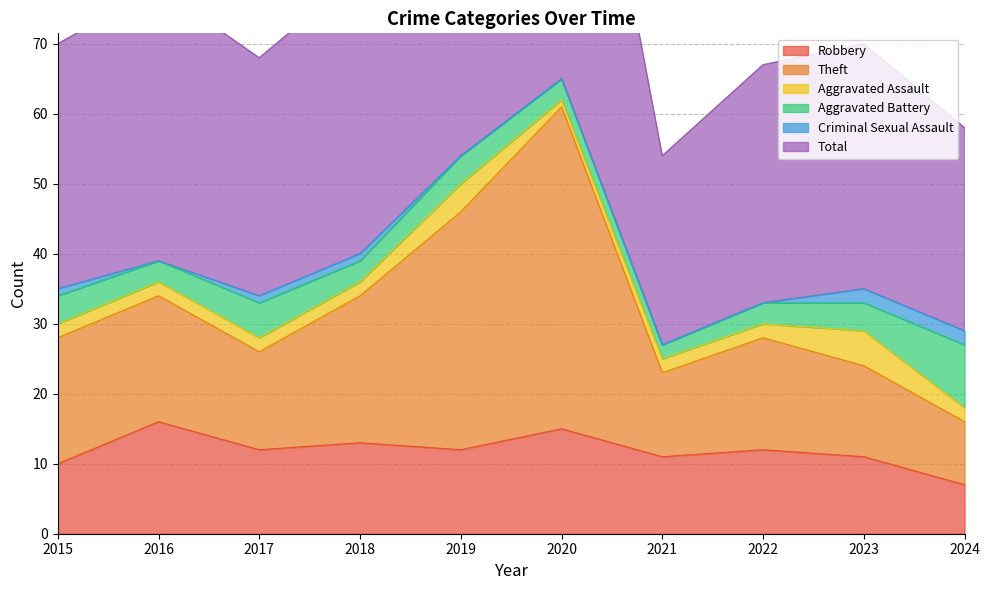

At which label does Total first exceed 70?

2016